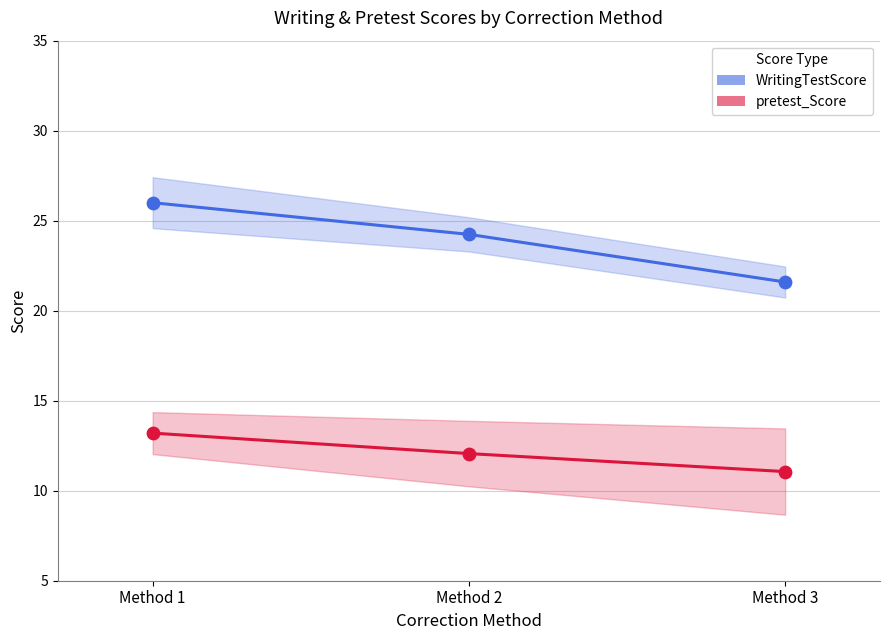

Which series reaches the maximum Y coordinate?

WritingTestScore